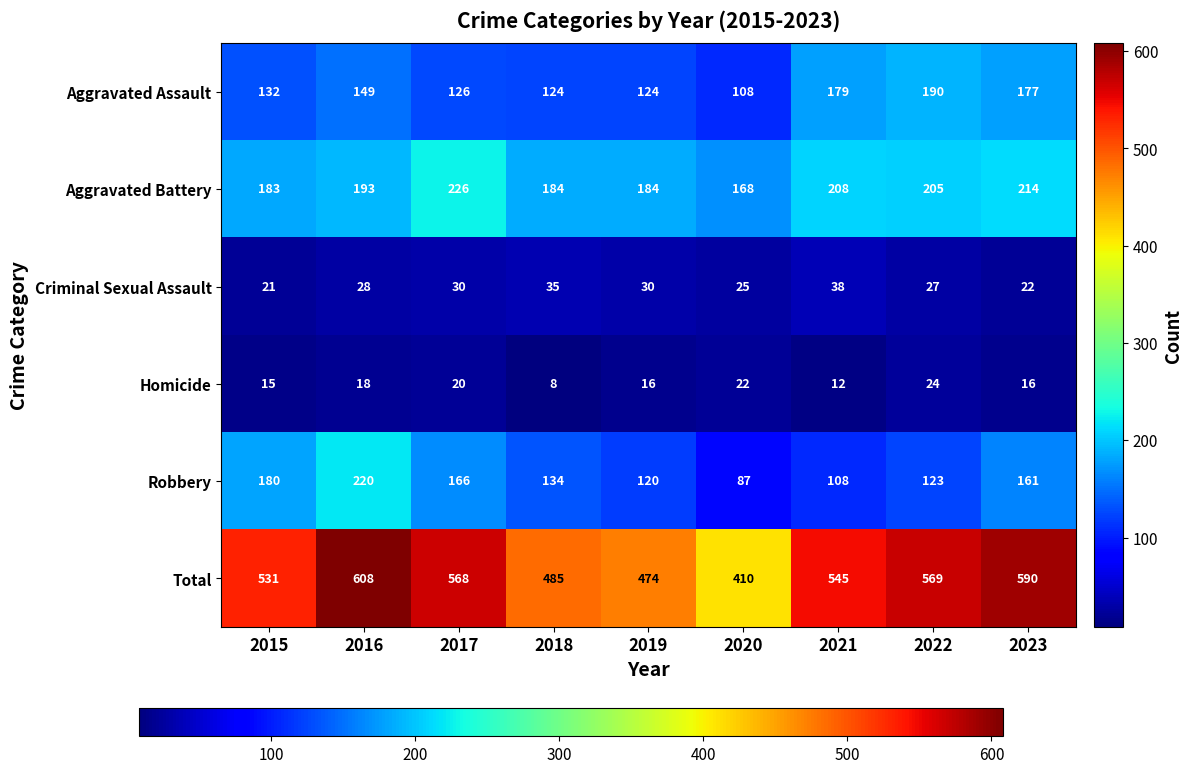

Rank the series at 2019 from lowest to highest value.

Homicide, Criminal Sexual Assault, Robbery, Aggravated Assault, Aggravated Battery, Total